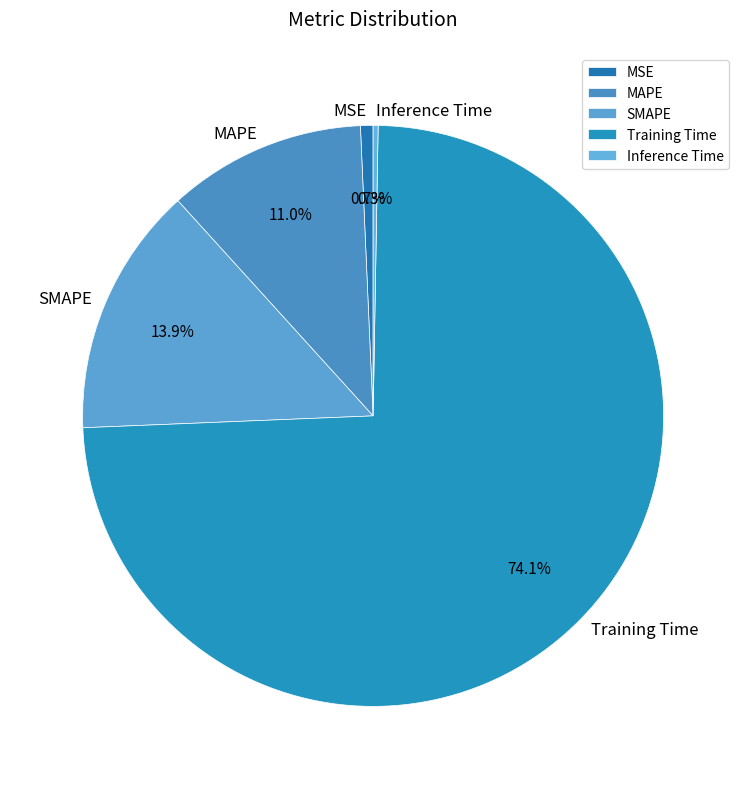

Is it true that Training Time is 74% of the pie?

True